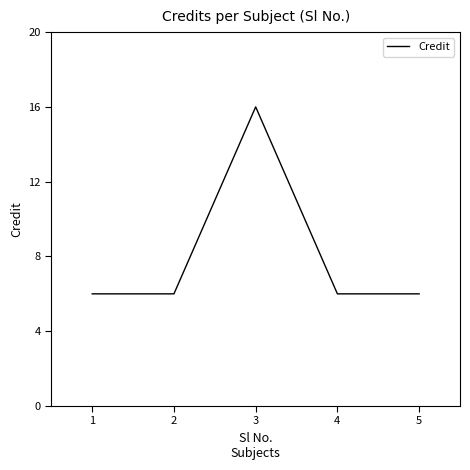

What is the ratio of the value at 3 to the value at 1?

2.7